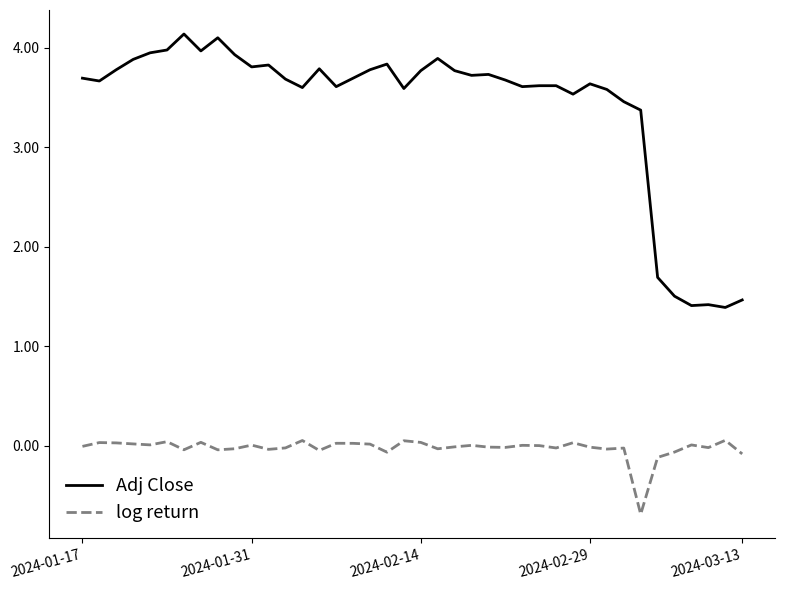

What is the sum of all log return values?

-1.0